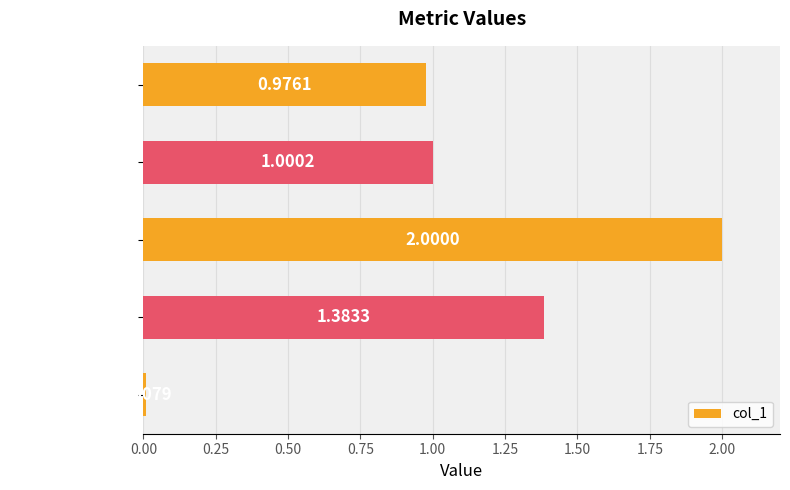

What is the sum of the values at SMAPE and MSE?

3.0